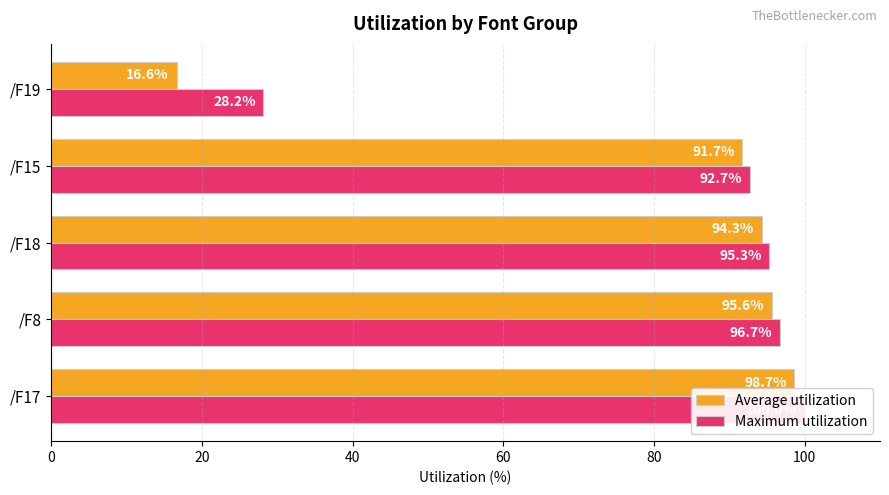

What is the smallest value displayed?

16.6